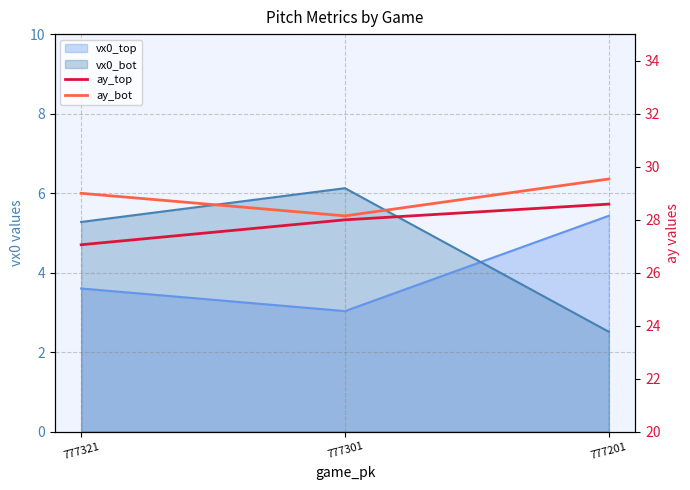

What is the average value of the ay_bot series?

28.9